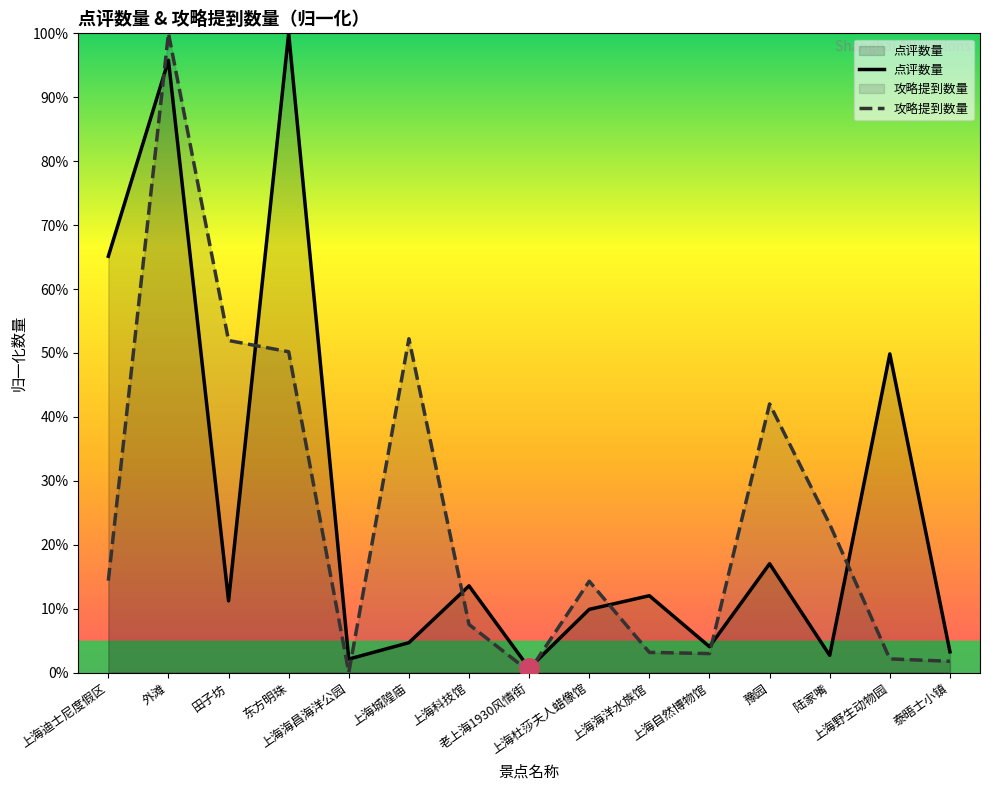

What is the average value of the 攻略提到数量 series?

24.4